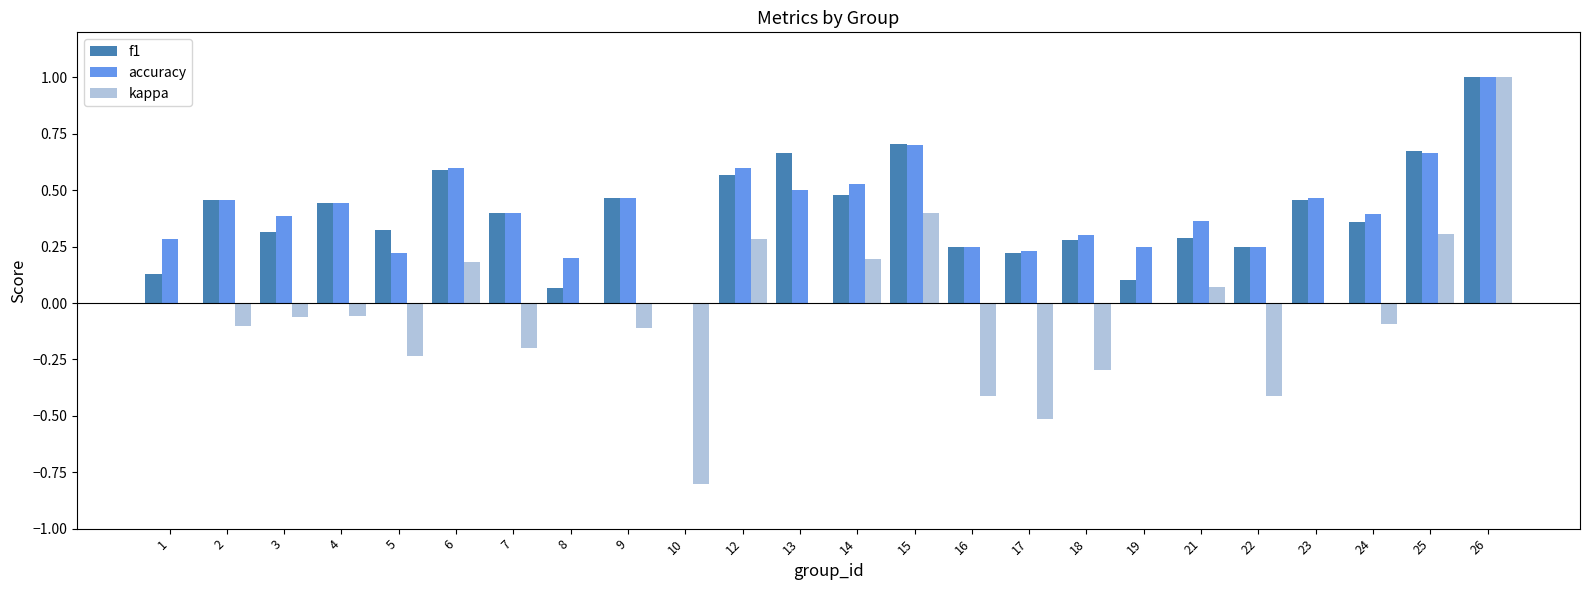

How many data points does each series have?

24